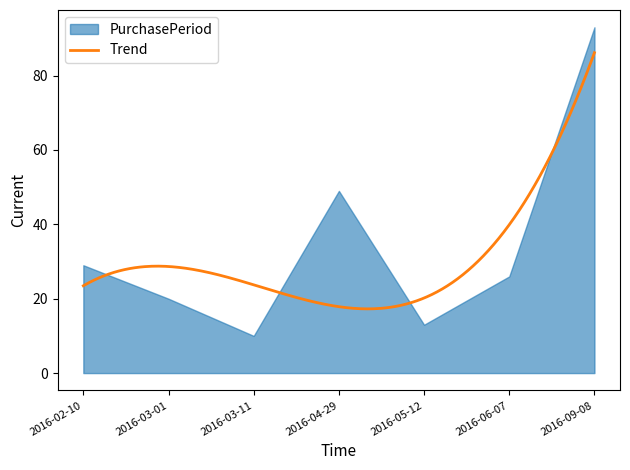

Reading left to right, extract all data points from this chart.

29	20	10	49	13	26	93